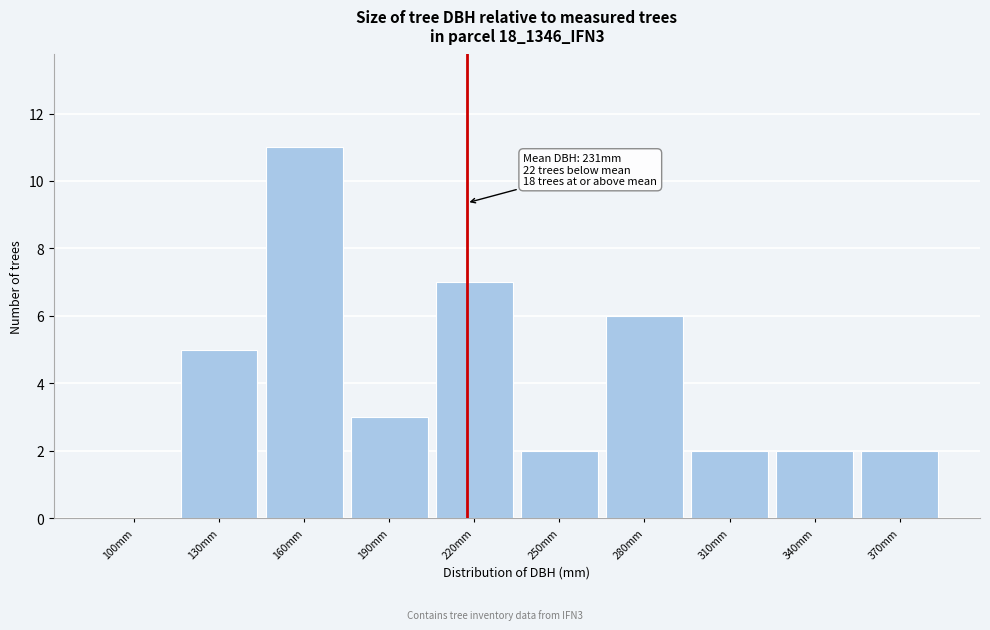

Reading right to left, transcribe all the data shown in this chart.

370mm=2	340mm=2	310mm=2	280mm=6	250mm=2	220mm=7	190mm=3	160mm=11	130mm=5	100mm=0